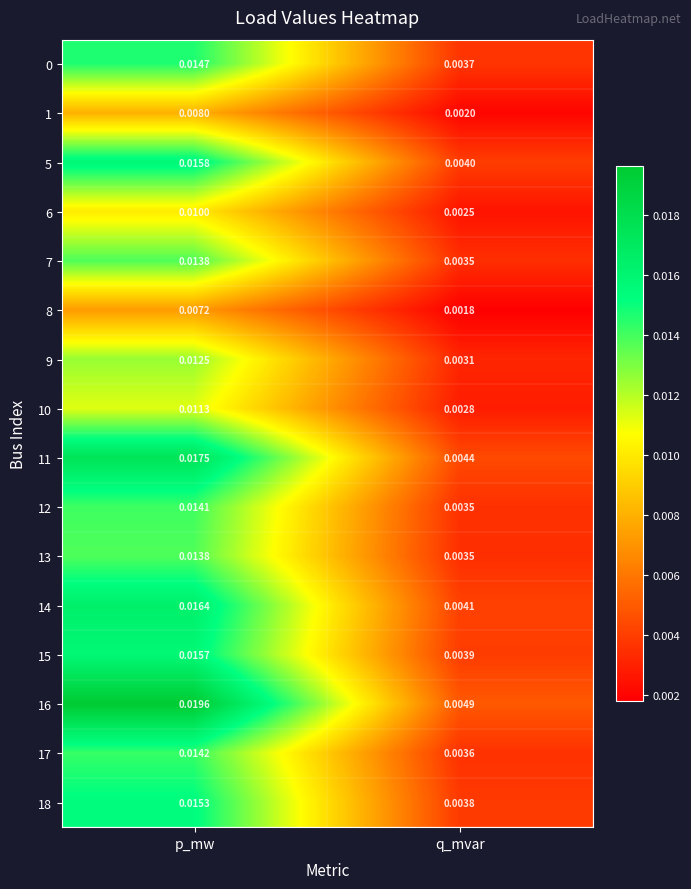

Which series has the largest total across all categories?

16